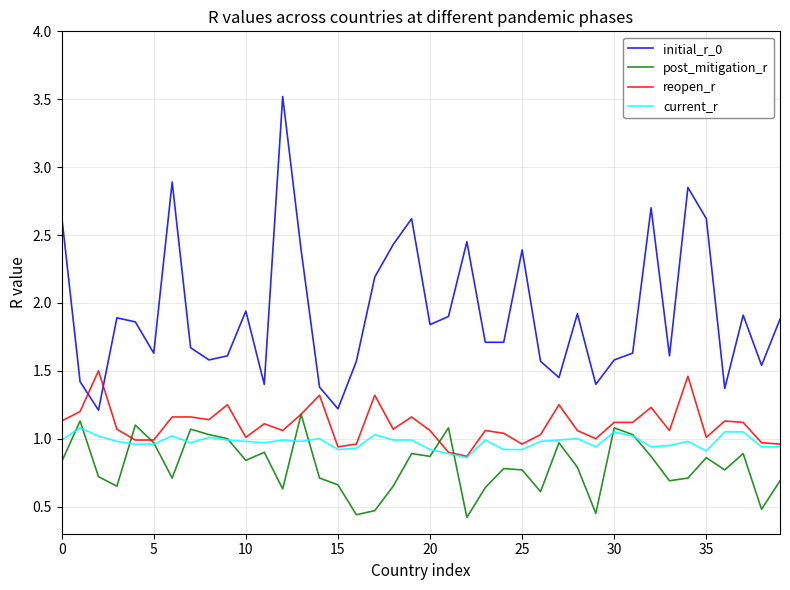

What is the sum of all post_mitigation_r values?

32.0